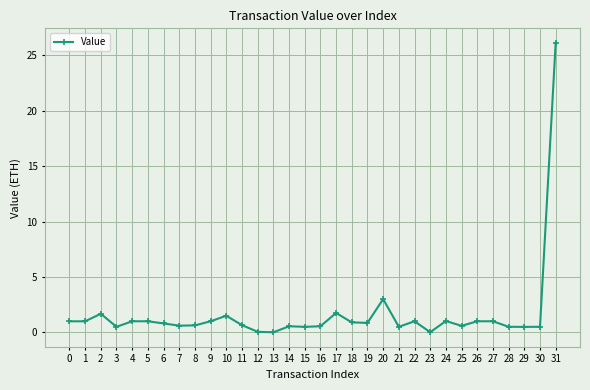

At which label is the value closest to 13?

20